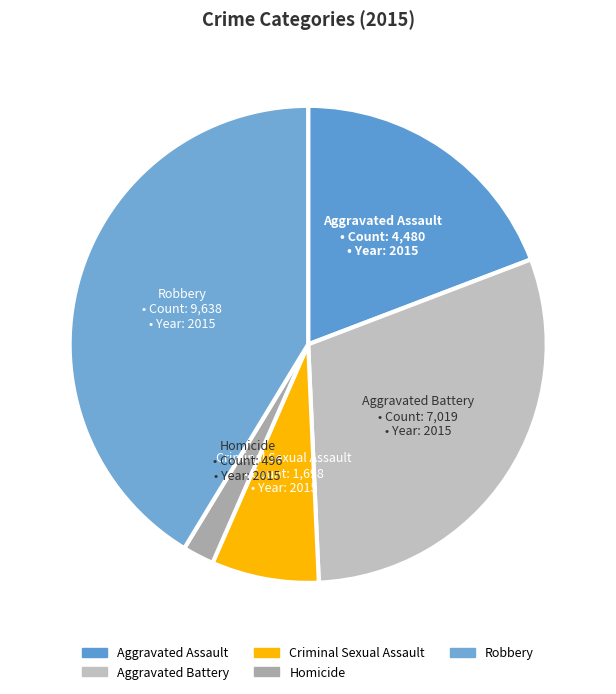

To the nearest percent, what portion does Aggravated Assault represent?

19%